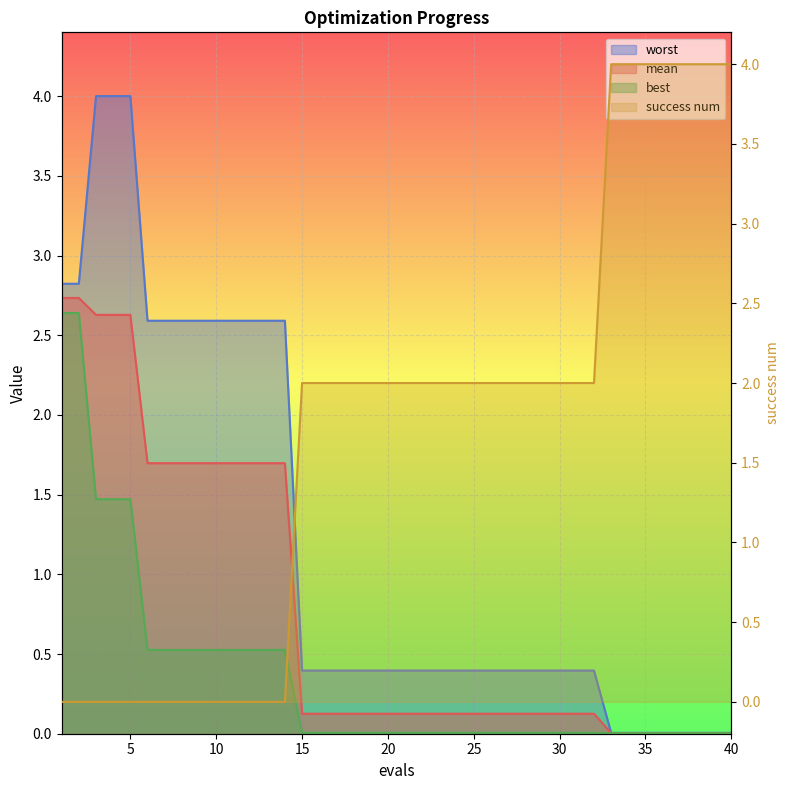

How many data points does each series have?

40